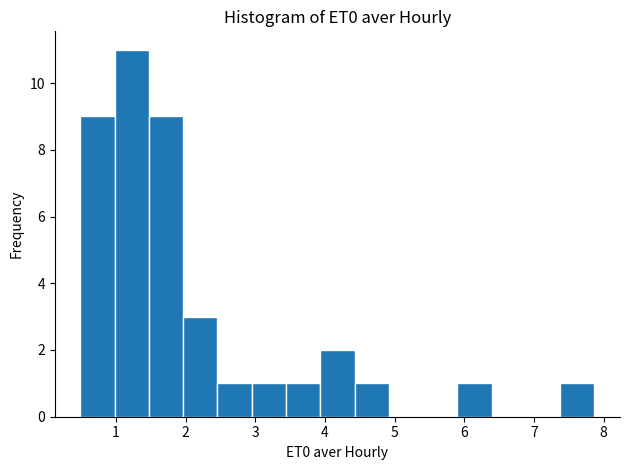

Over which range of the x-axis is the bar tallest?

1.0 to 1.5